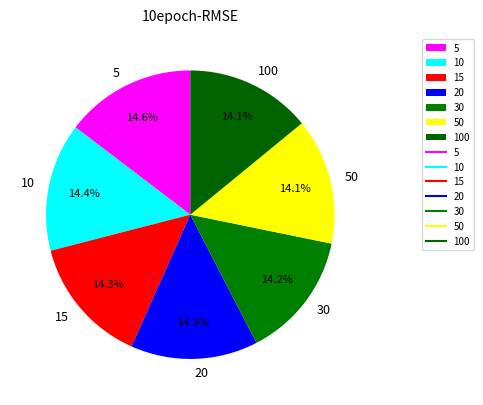

Combined, do 100 and 50 account for over 50%?

No